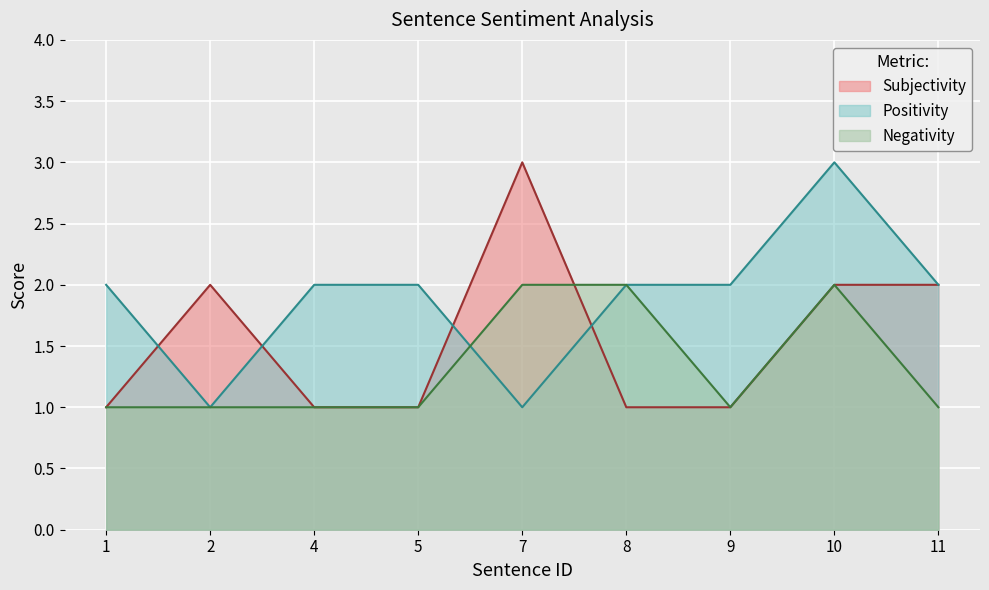

How many Subjectivity values are between 1 and 2?

8